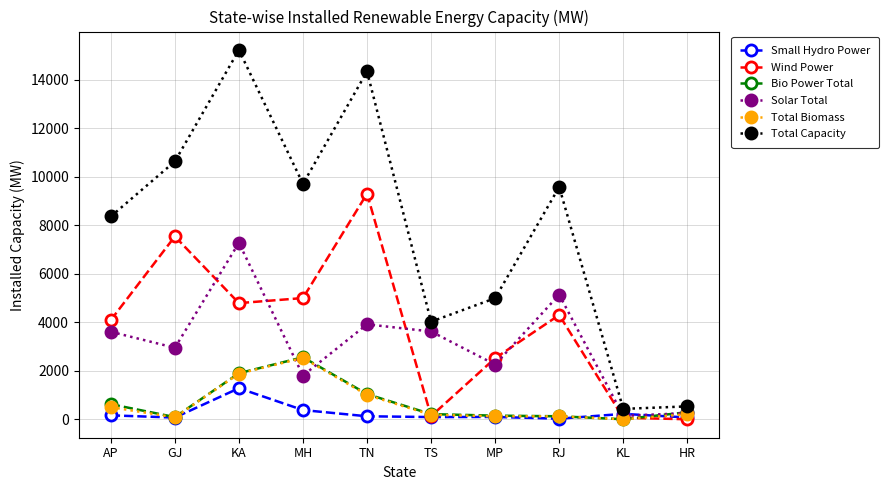

After their last crossing, which series has the higher values: Bio Power Total or Wind Power?

Bio Power Total